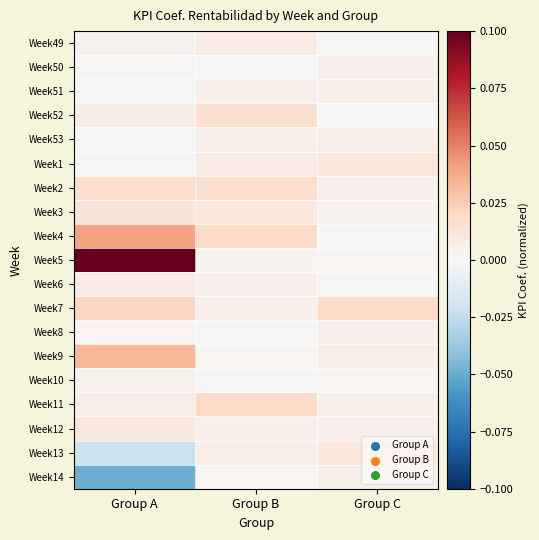

Reading left to right, extract all data points from this chart.

Week49: Group A=0.0	Group B=0.0	Group C=0.0
Week50: Group A=0.0	Group B=0.0	Group C=0.0
Week51: Group A=0.0	Group B=0.0	Group C=0.0
Week52: Group A=0.0	Group B=0.0	Group C=0.0
Week53: Group A=0.0	Group B=0.0	Group C=0.0
Week1: Group A=0.0	Group B=0.0	Group C=0.0
Week2: Group A=0.0	Group B=0.0	Group C=0.0
Week3: Group A=0.0	Group B=0.0	Group C=0.0
Week4: Group A=0.0	Group B=0.0	Group C=0.0
Week5: Group A=0.1	Group B=0.0	Group C=0.0
Week6: Group A=0.0	Group B=0.0	Group C=0.0
Week7: Group A=0.0	Group B=0.0	Group C=0.0
Week8: Group A=0.0	Group B=0.0	Group C=0.0
Week9: Group A=0.0	Group B=0.0	Group C=0.0
Week10: Group A=0.0	Group B=0.0	Group C=0.0
Week11: Group A=0.0	Group B=0.0	Group C=0.0
Week12: Group A=0.0	Group B=0.0	Group C=0.0
Week13: Group A=-0.0	Group B=0.0	Group C=0.0
Week14: Group A=-0.0	Group B=0.0	Group C=0.0